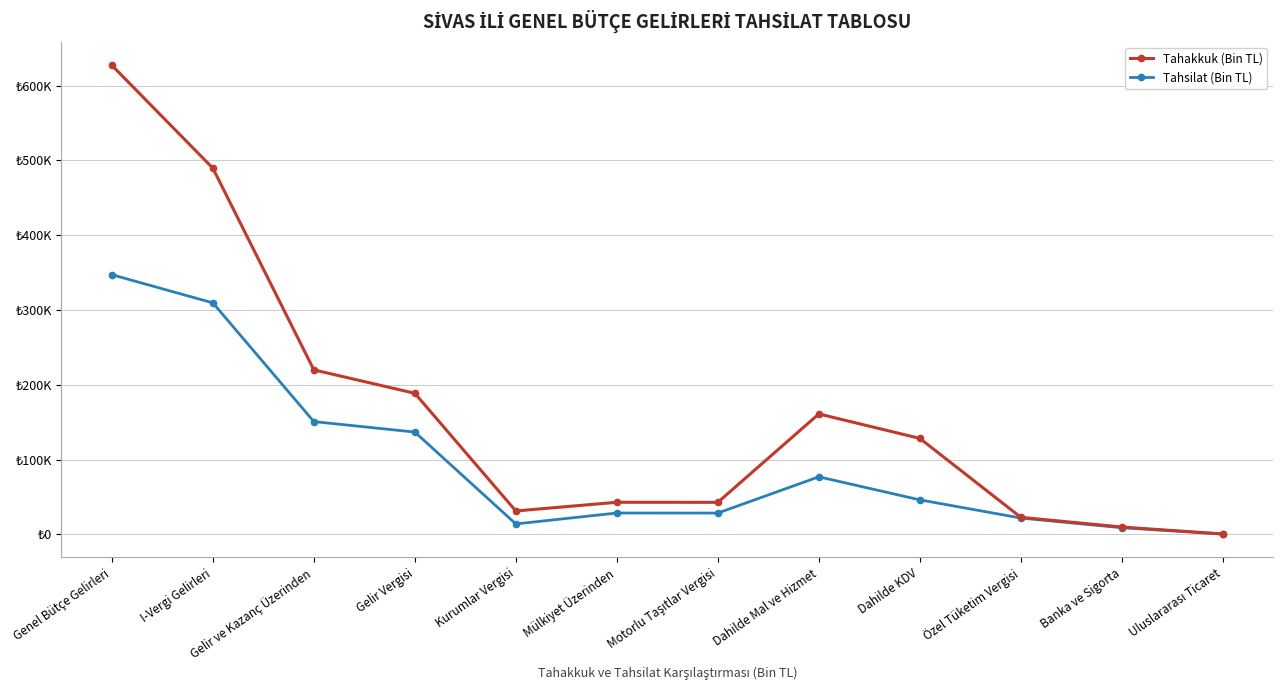

Does the chart display data point markers on the line(s)?

Yes